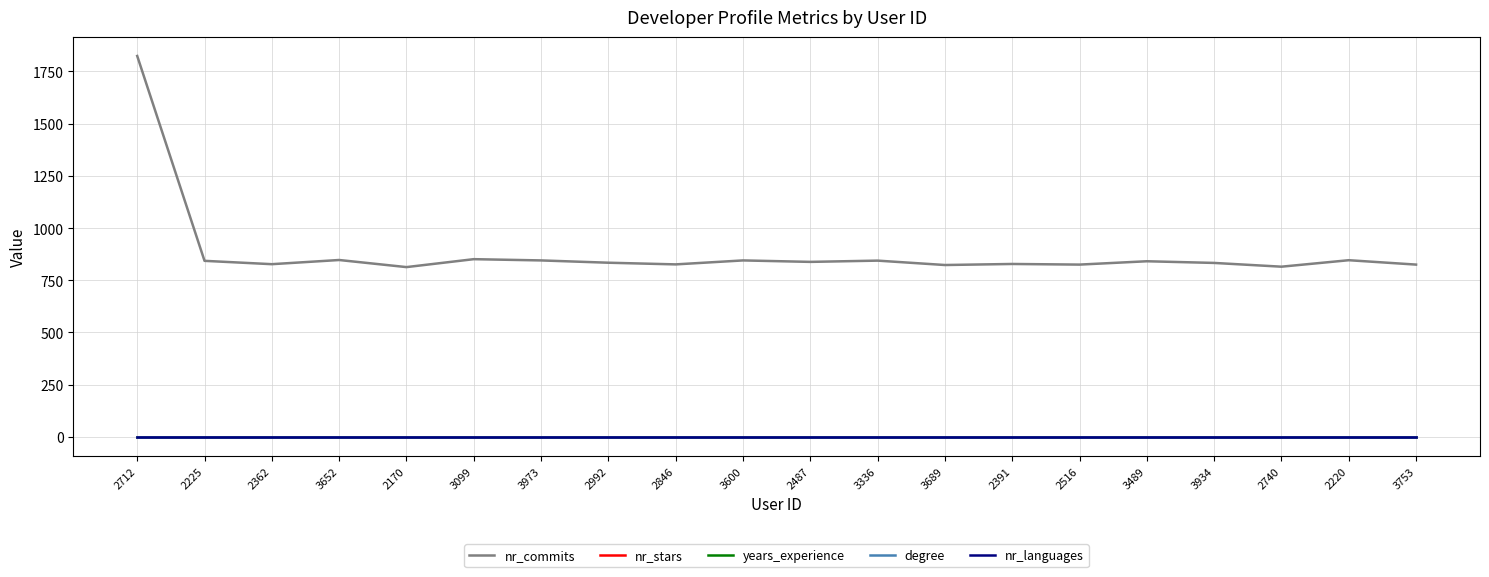

Rank the series at 2391 from highest to lowest value.

nr_commits, nr_stars, years_experience, degree, nr_languages